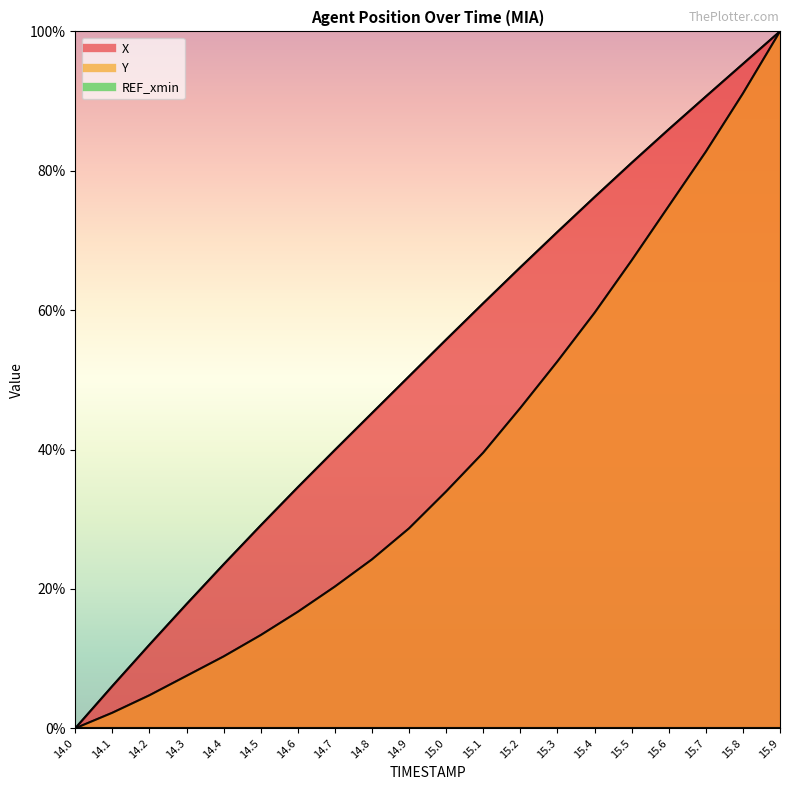

What is the sum of all Y values?

775.8